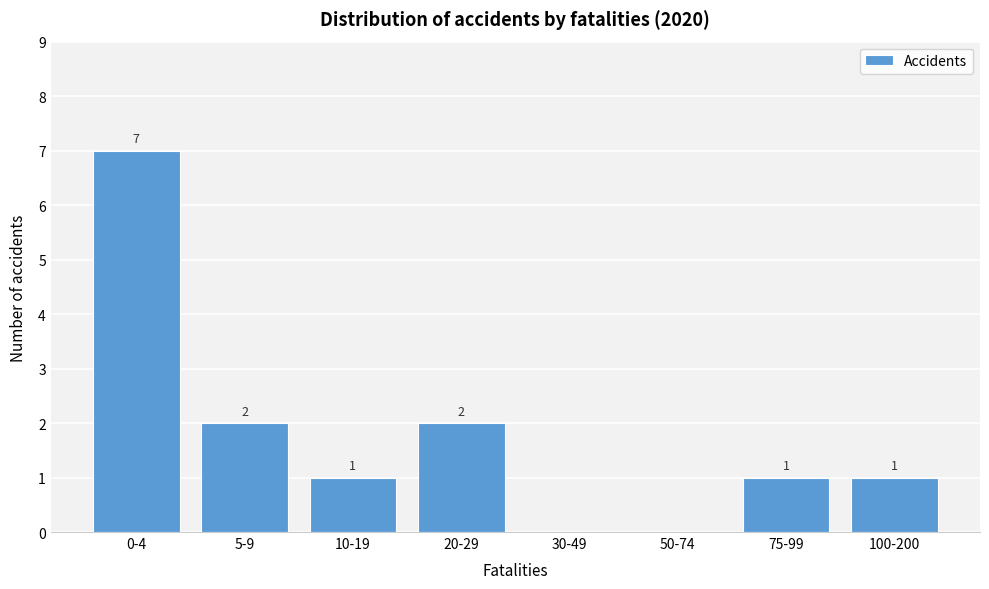

Reading left to right, transcribe all the data shown in this chart.

0-4=7	5-9=2	10-19=1	20-29=2	30-49=0	50-74=0	75-99=1	100-200=1